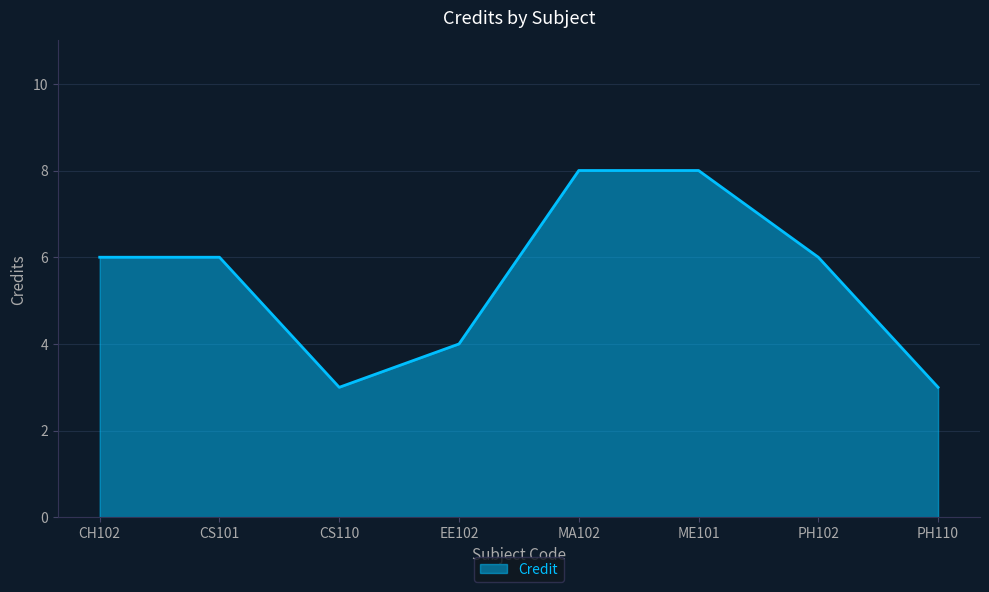

What position from the left is PH102?

7